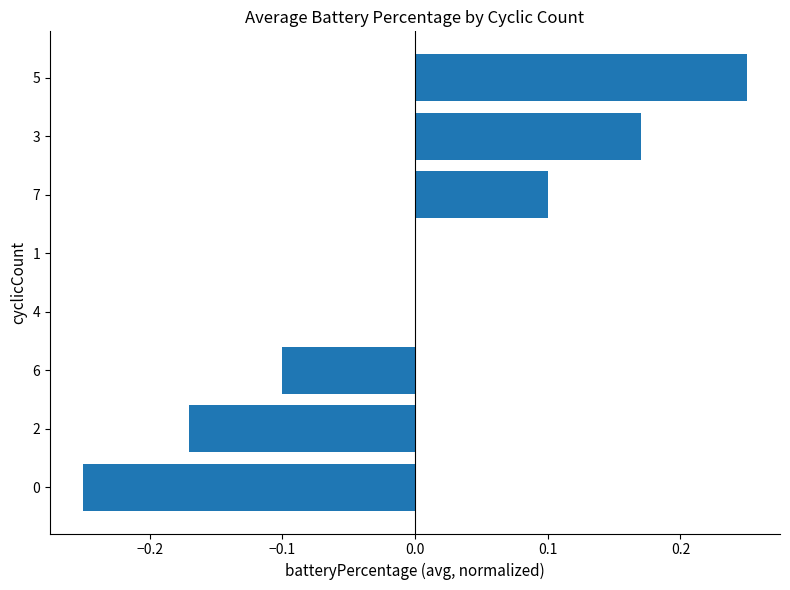

Count the number of categories in the chart.

8